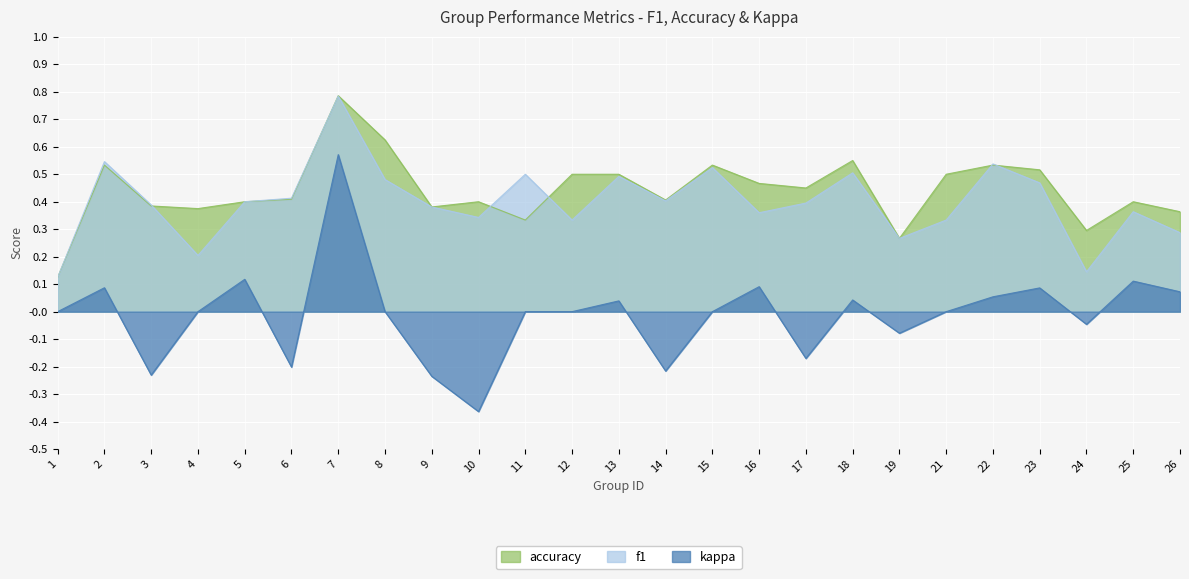

Which series has the widest spread of values?

kappa